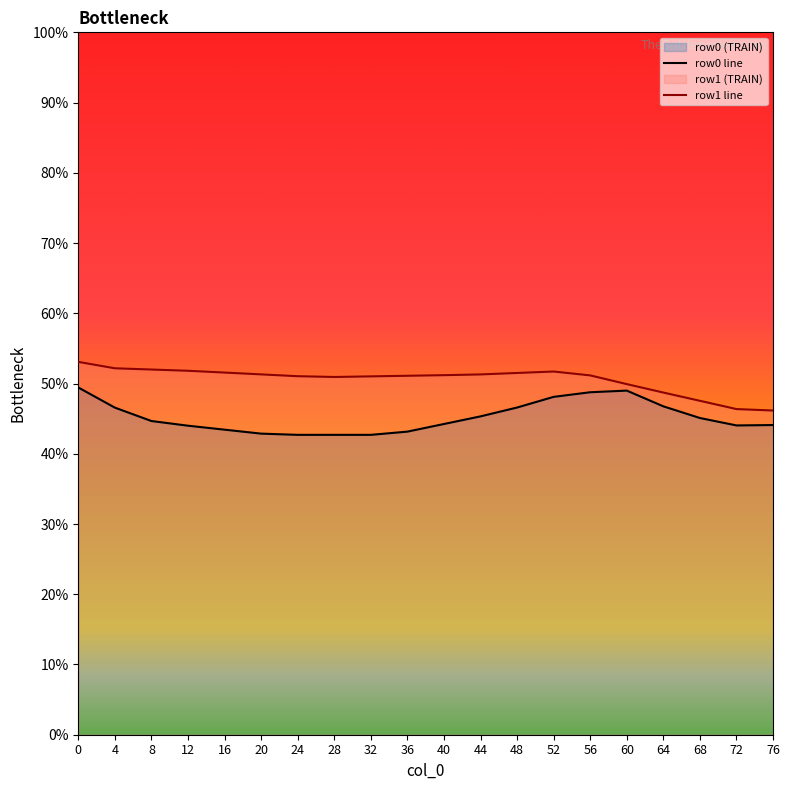

At how many categories does at least one series exceed 42?

20